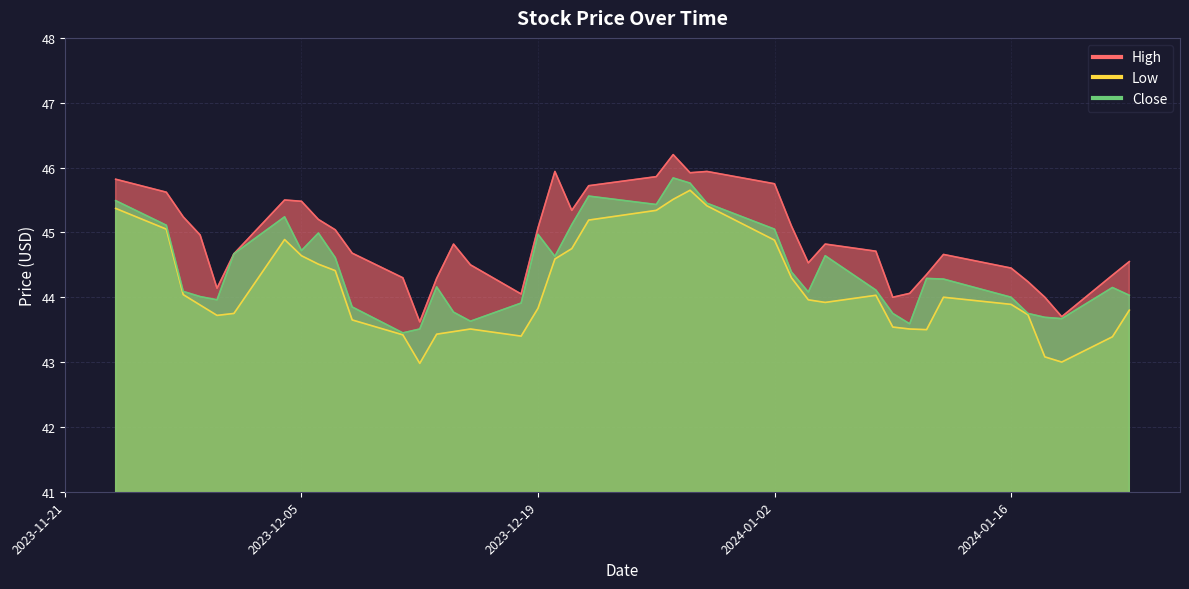

Where is the first local minimum for High?

2023-11-30